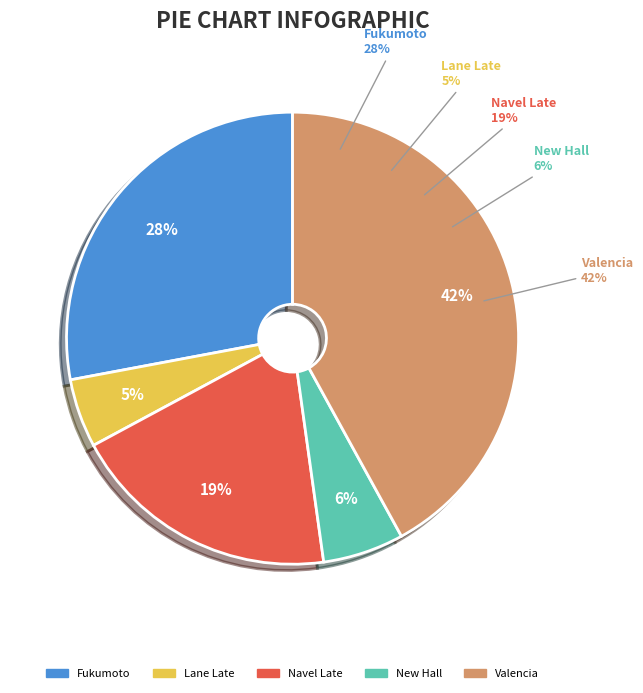

Is New Hall the majority of the pie?

No